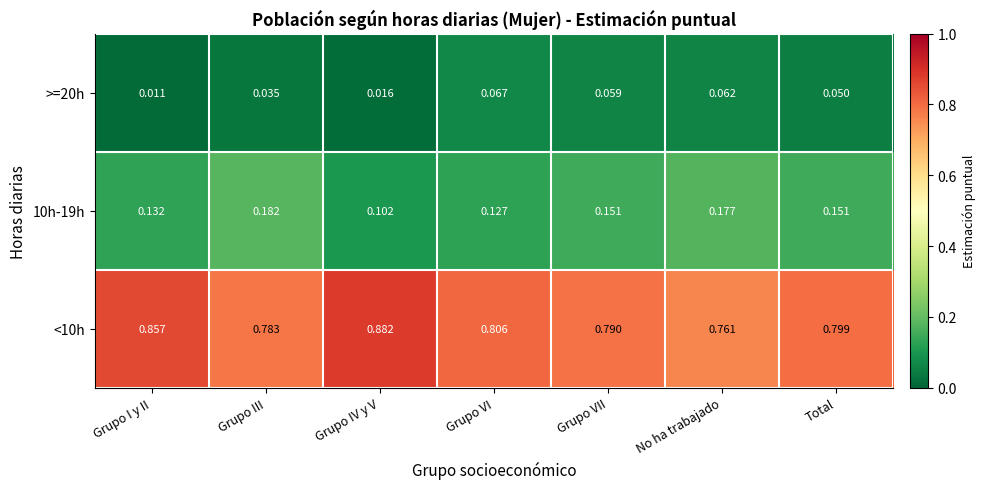

Which category has the highest value in the 10h-19h series?

Grupo III